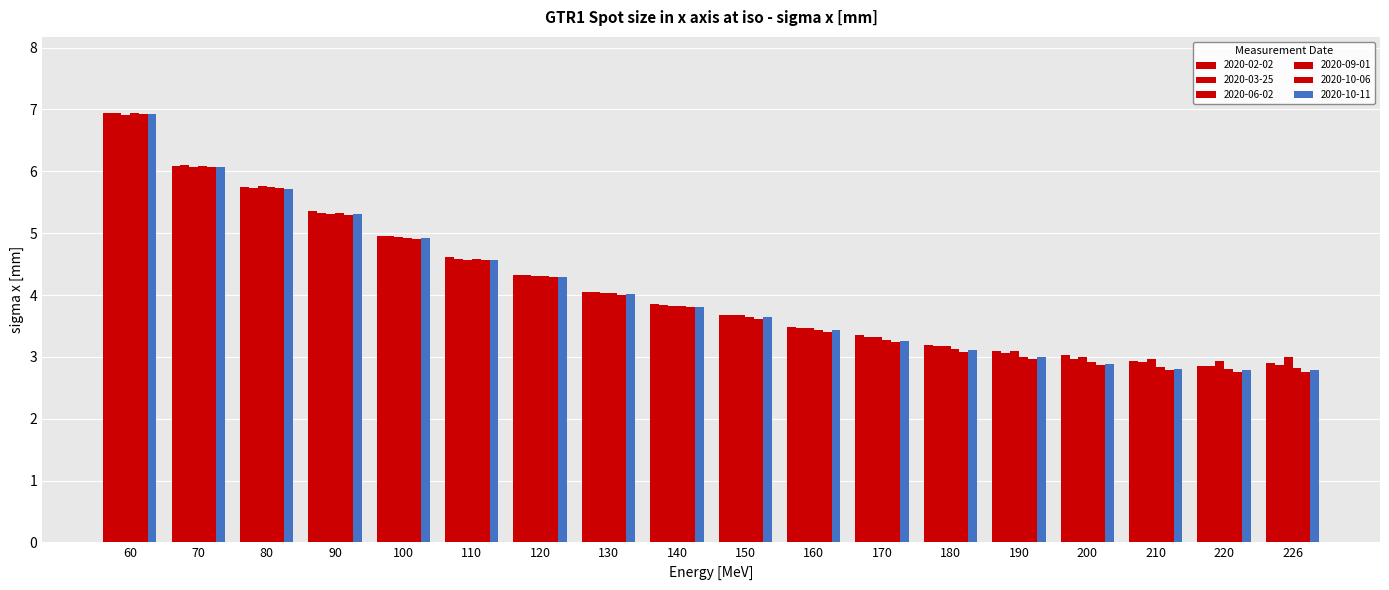

Does the chart contain stacked bars?

No